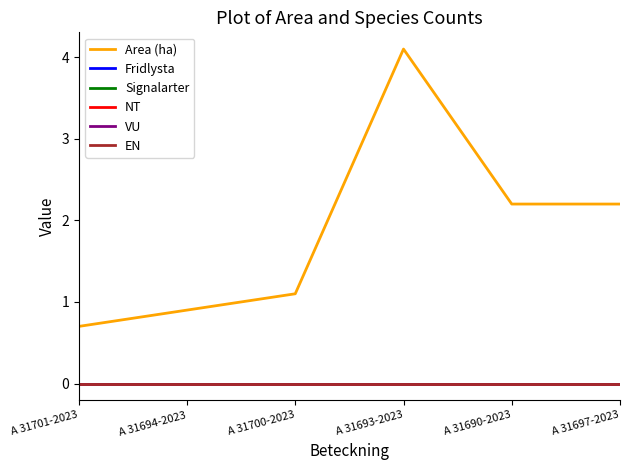

True or false: Area (ha) and Signalarter cross at least once.

False